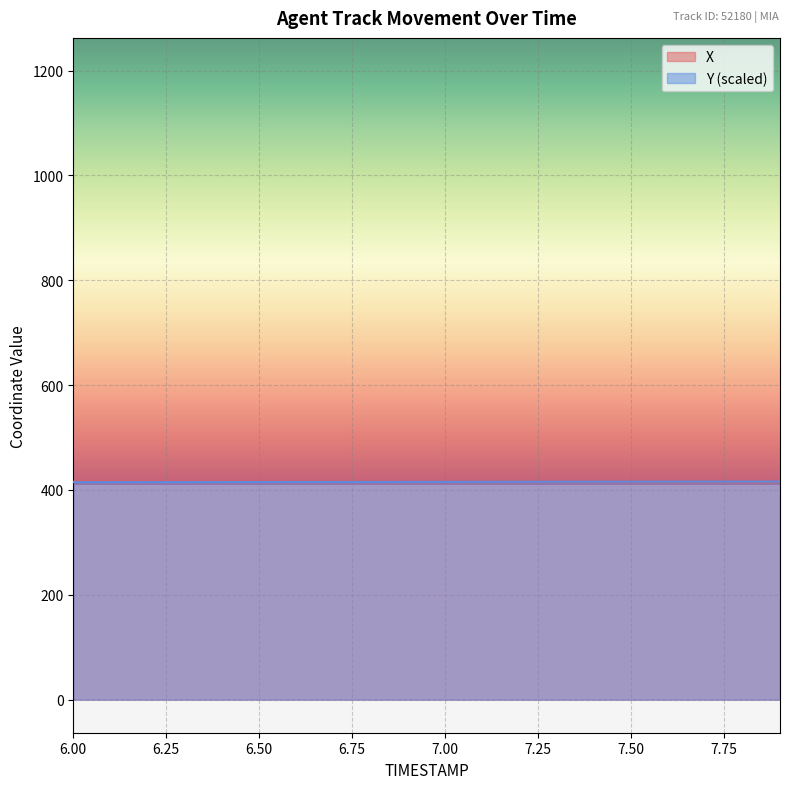

List the series in order of their overall mean, lowest first.

Y, X